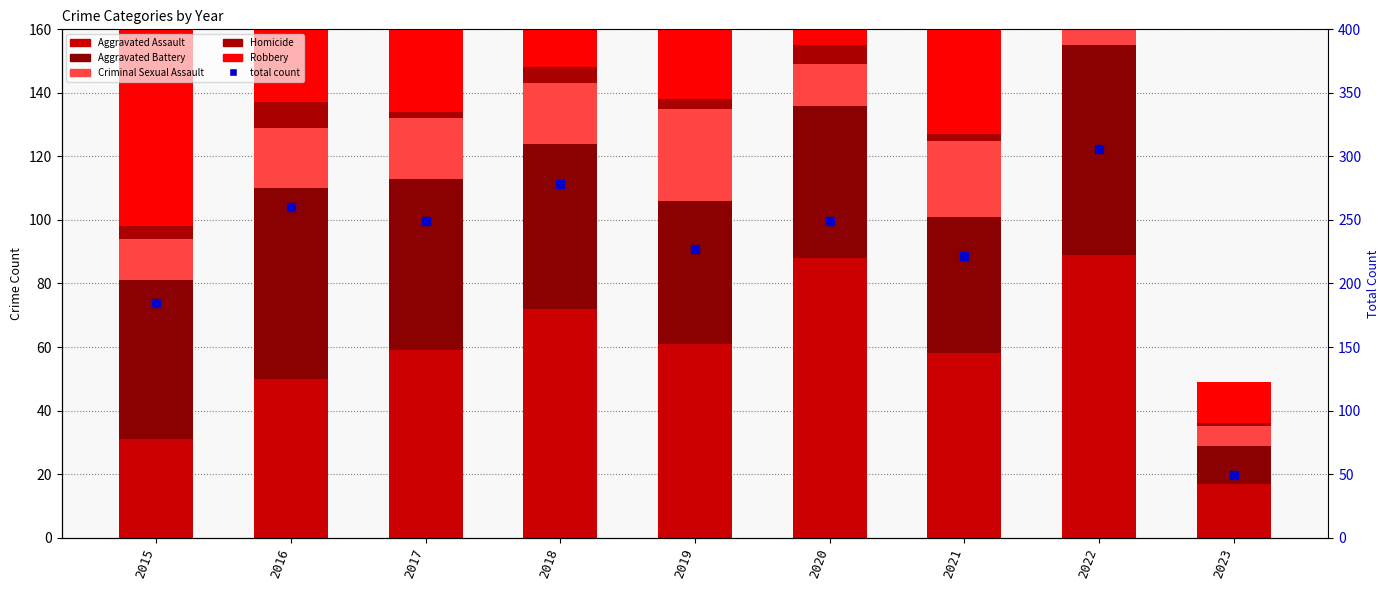

Which series has the widest spread of Y values?

total count